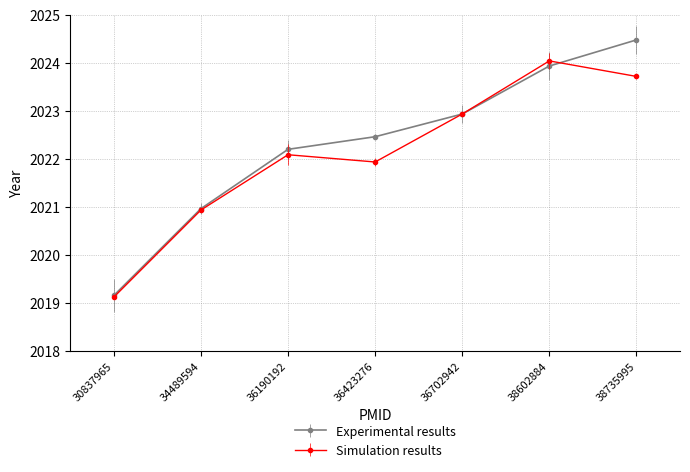

True or false: Simulation results and Experimental results cross at least once.

True